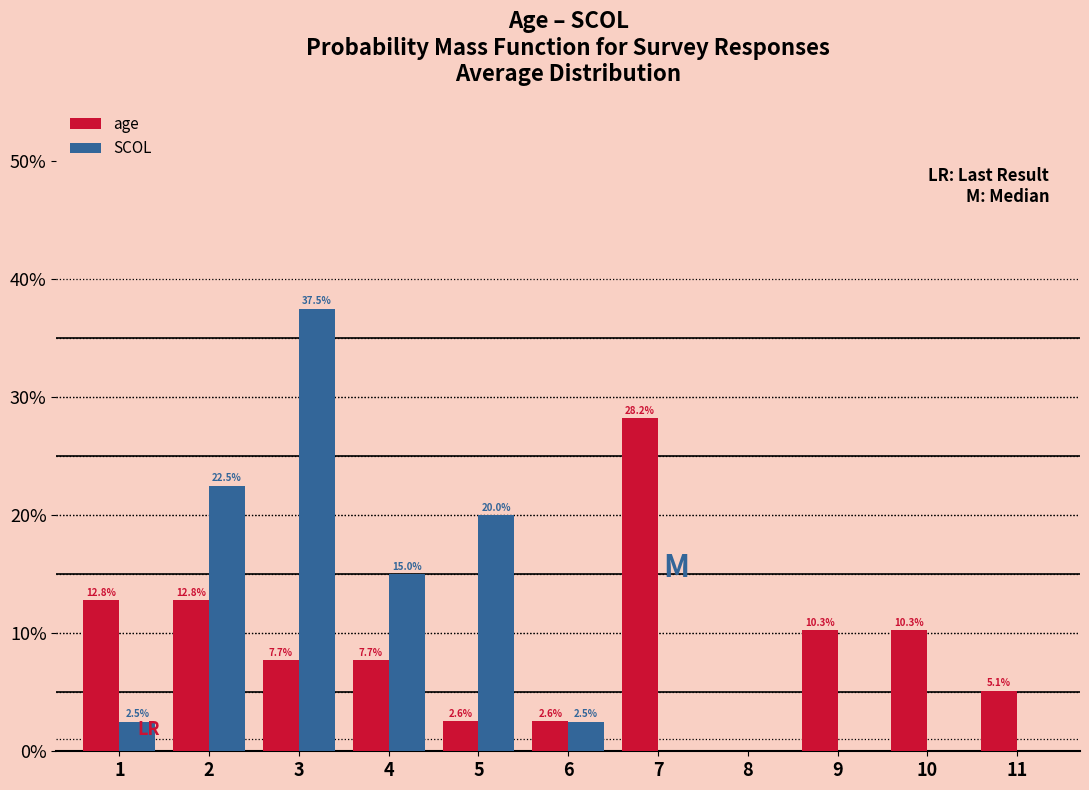

Does the chart contain stacked bars?

No